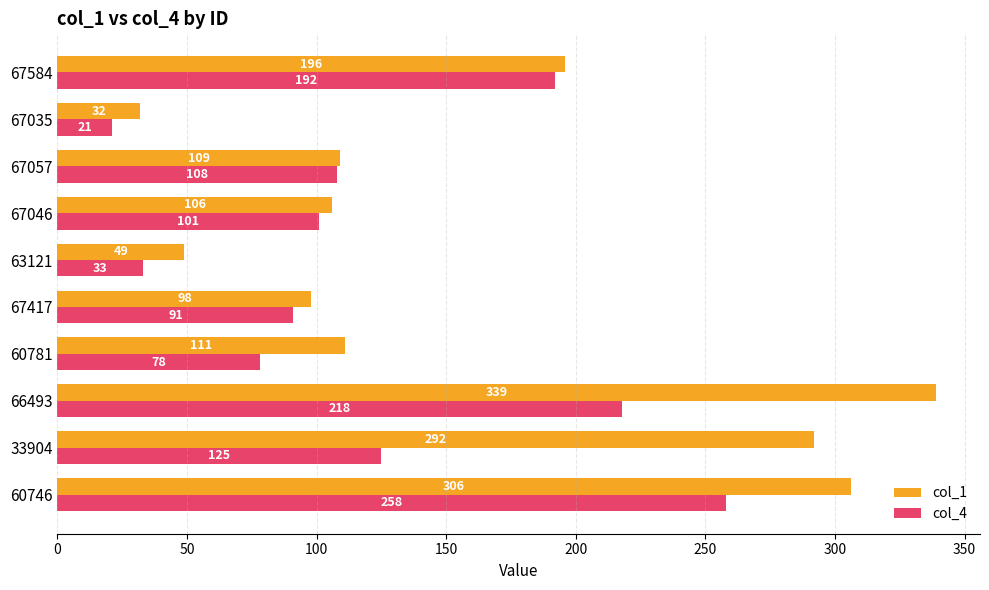

What is the average value of the col_1 series?

164